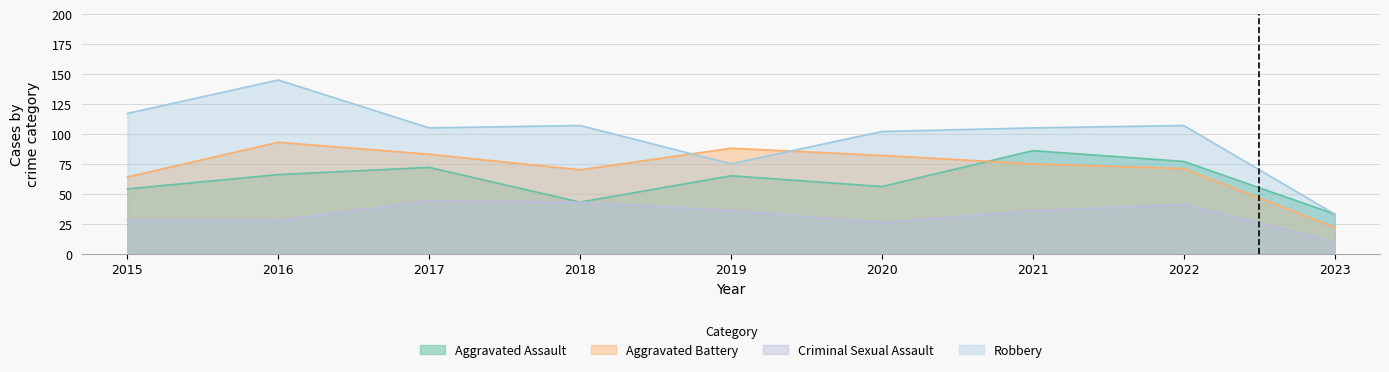

What is the maximum value for Robbery?

145